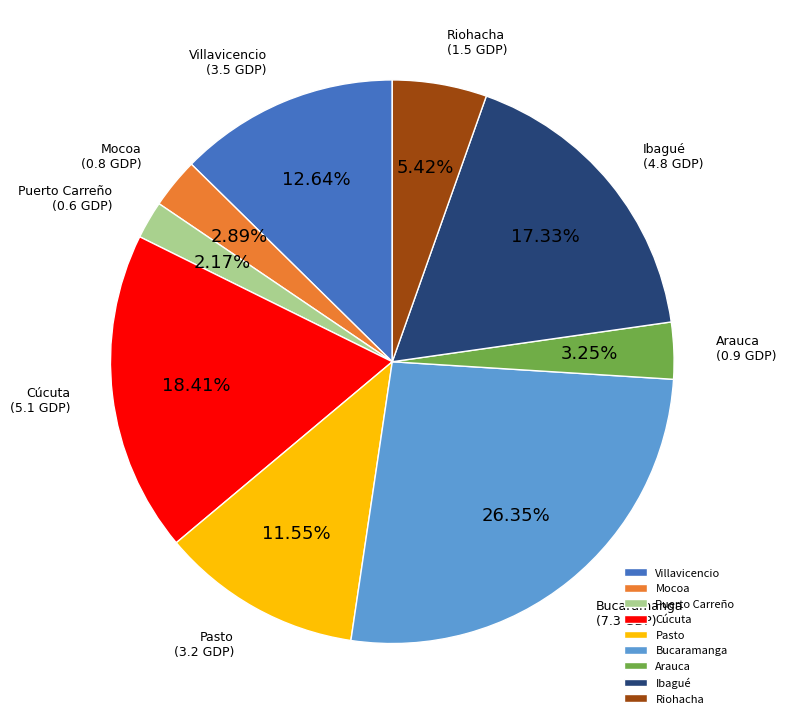

What percentage is NOT represented by Arauca?

96.8%